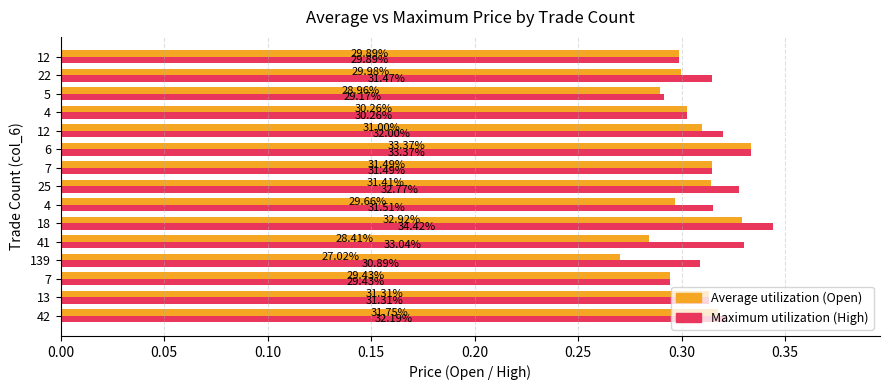

What is the value of the Maximum utilization bar at the 5th from the left?

0.3